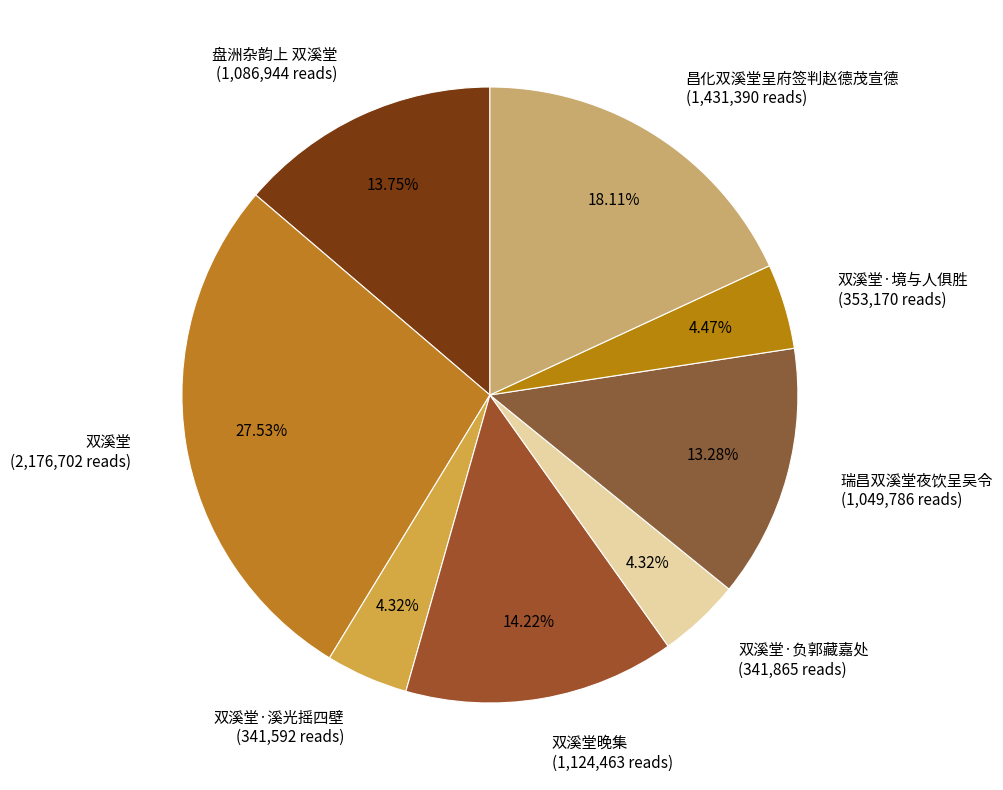

How many segments does this pie chart have?

8